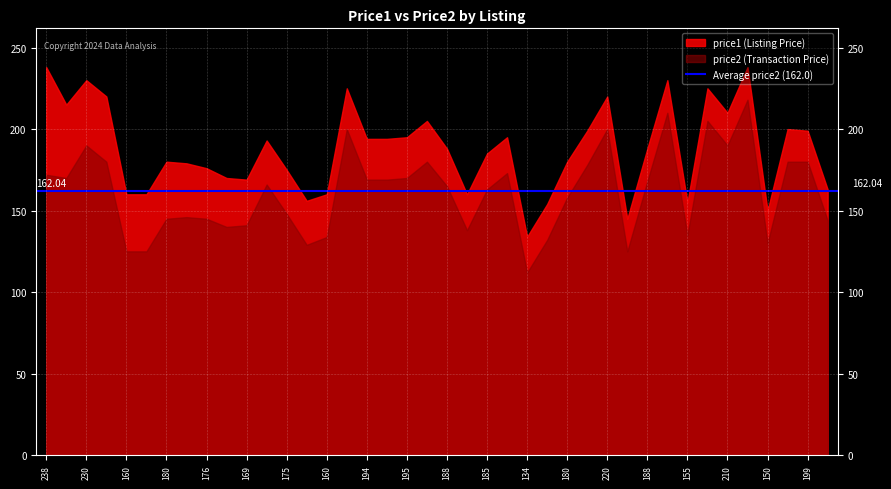

Is it true that price2 equals 133.8 at 160?

True